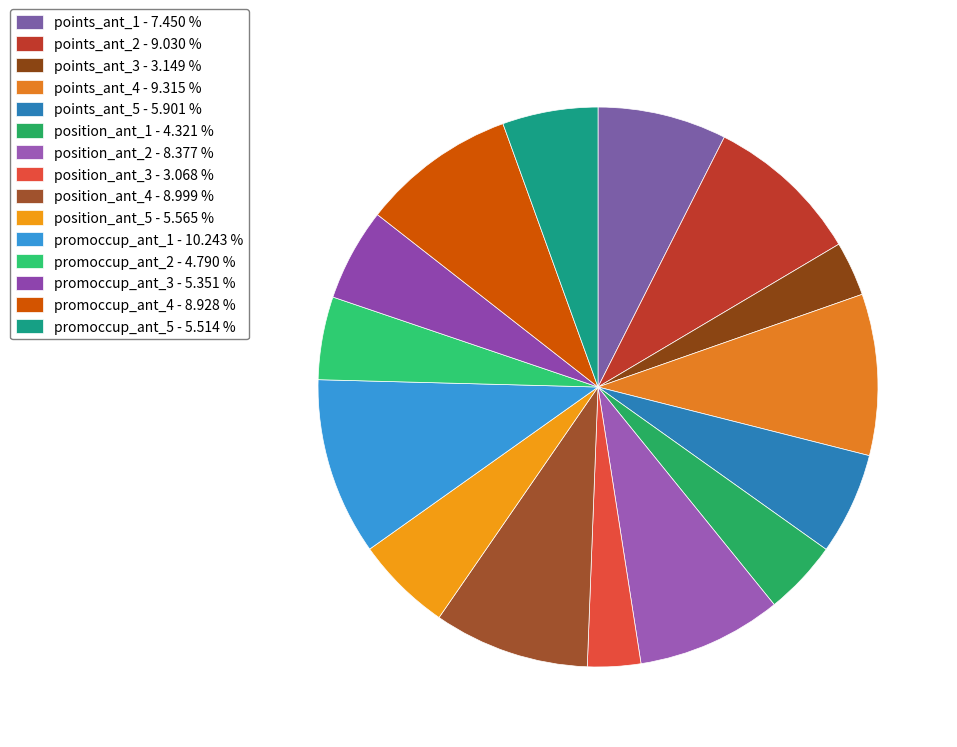

To the nearest percent, what percentage of the pie is position_ant_5?

6%